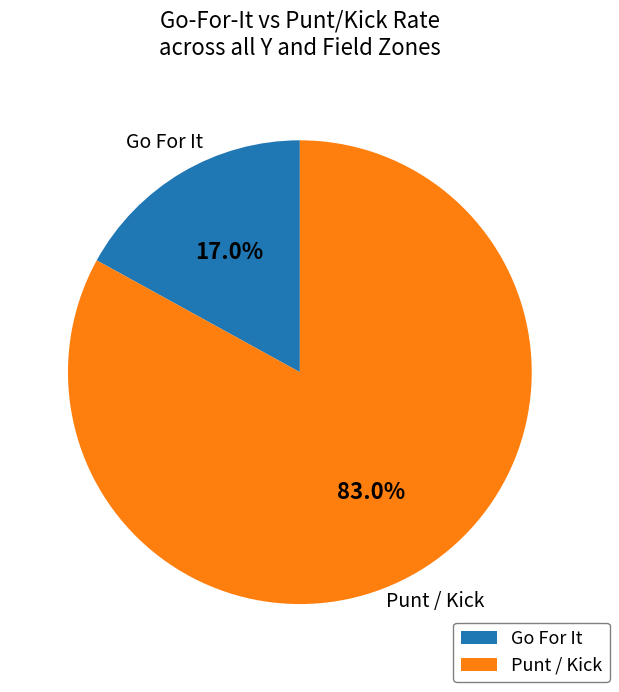

Is there any slice that represents more than half of the pie?

Yes